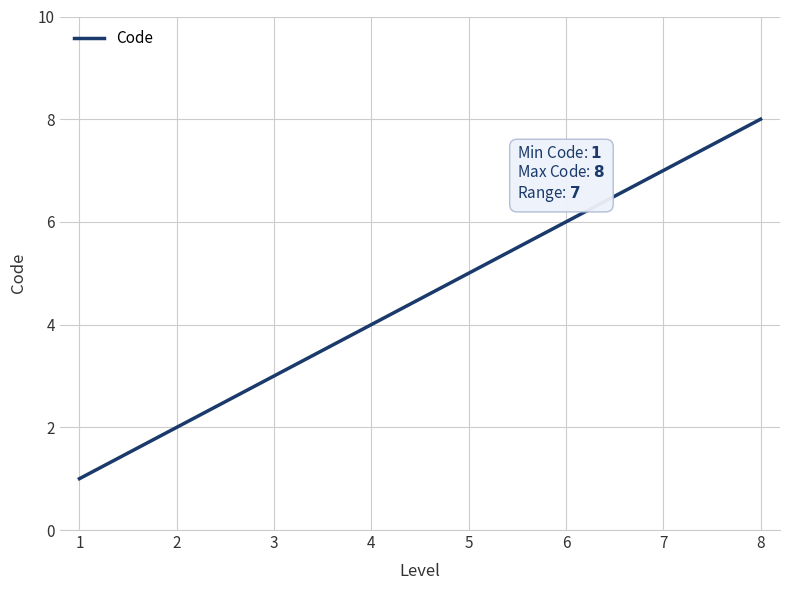

Reading right to left, what are all the values shown in this chart?

8	7	6	5	4	3	2	1